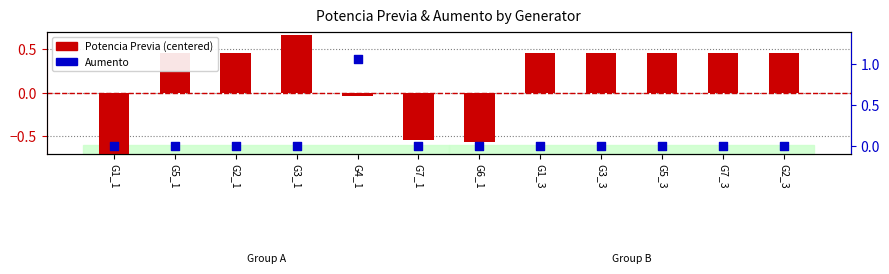

What are all the series names shown in the legend?

Potencia Previa (centered), Aumento